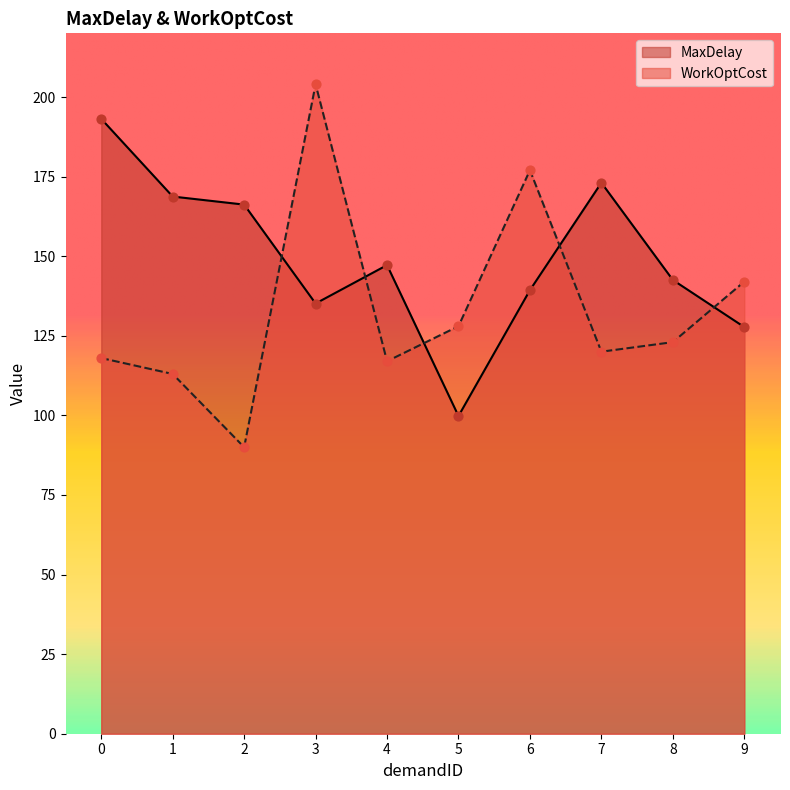

What are all the series names shown in the legend?

MaxDelay, WorkOptCost